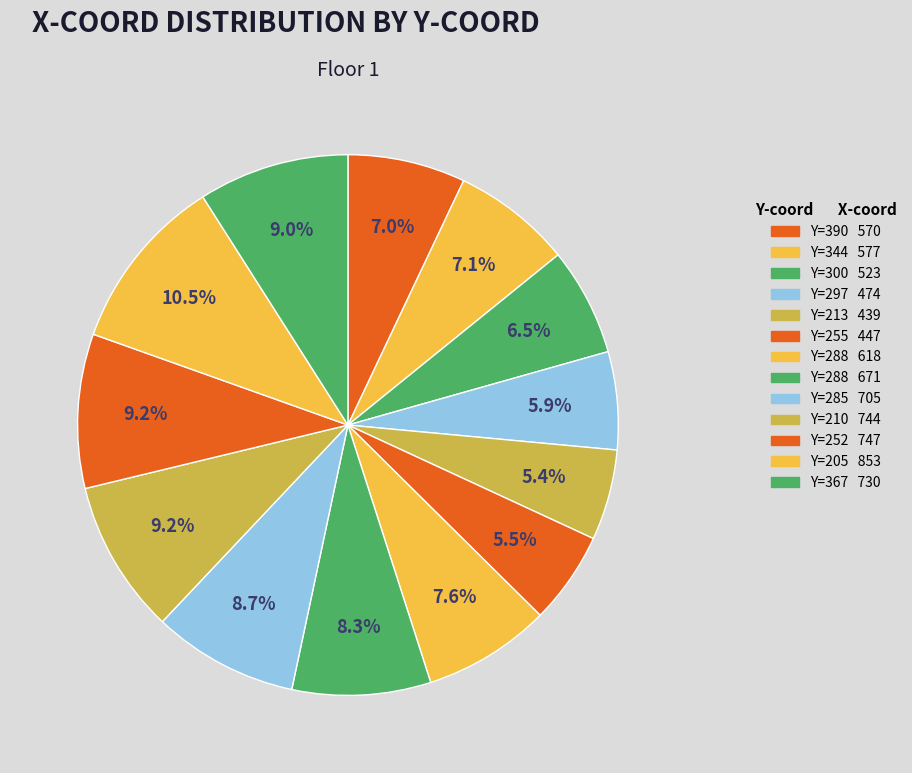

Count the number of slices in the pie.

13